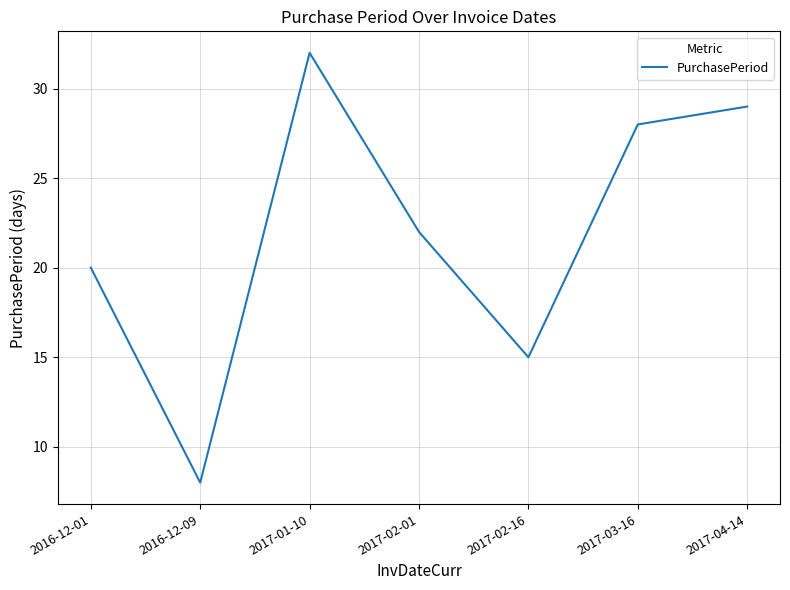

List the labels in order of value, smallest first.

2016-12-09, 2017-02-16, 2016-12-01, 2017-02-01, 2017-03-16, 2017-04-14, 2017-01-10